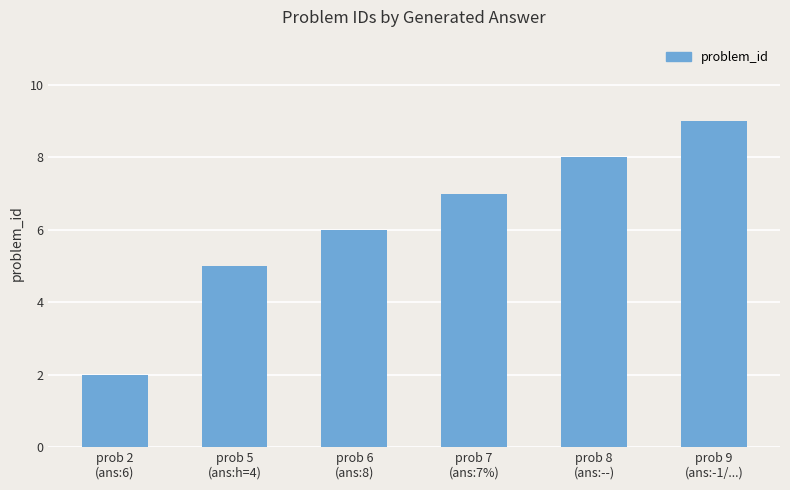

What position from the left is prob 2
(ans:6)?

1